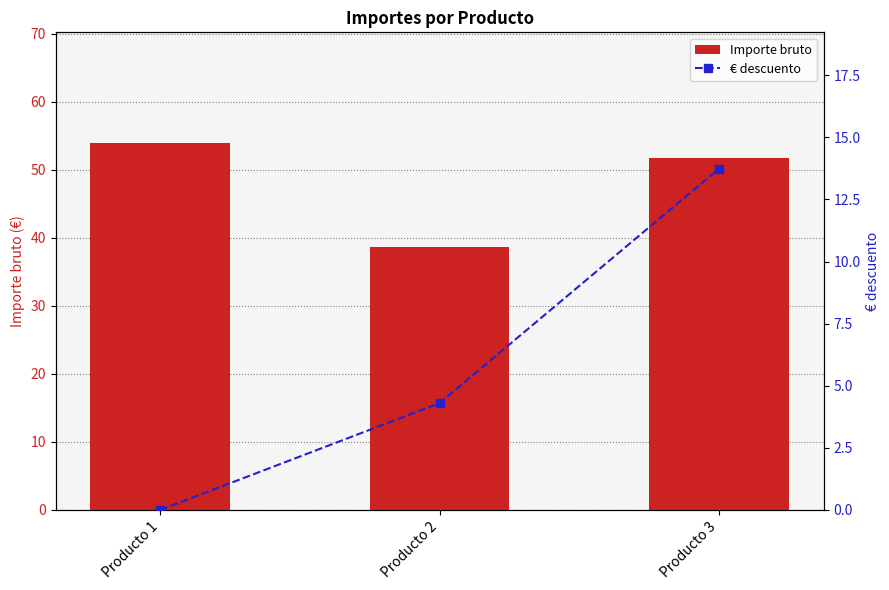

At how many categories does at least one series exceed 25?

3